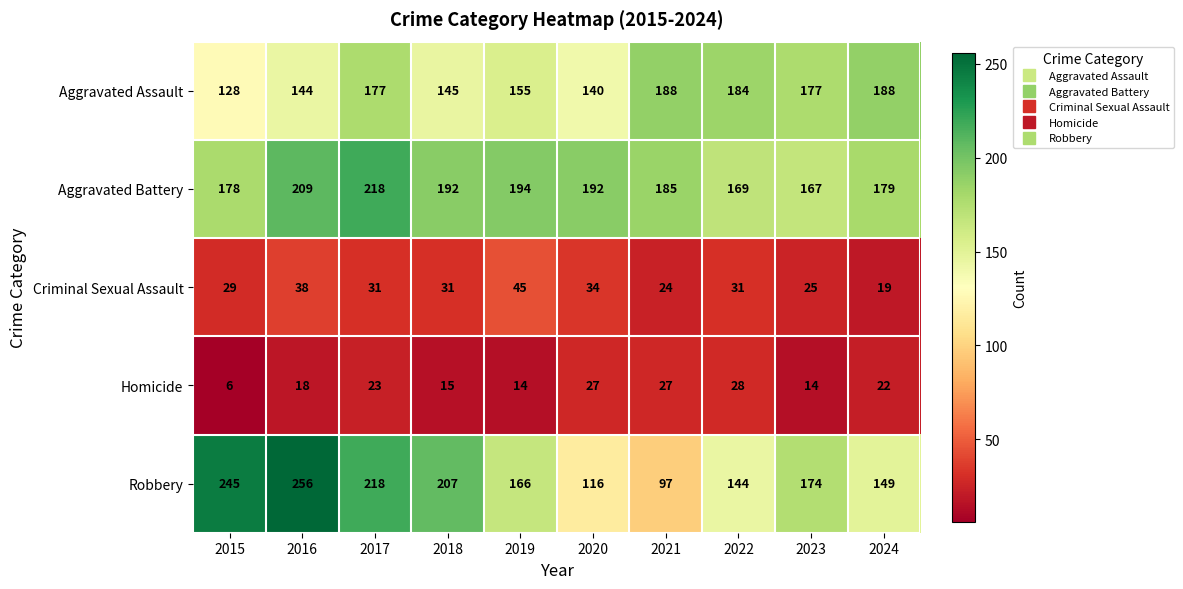

Rank the series by their maximum value, from lowest to highest.

Homicide, Criminal Sexual Assault, Aggravated Assault, Aggravated Battery, Robbery